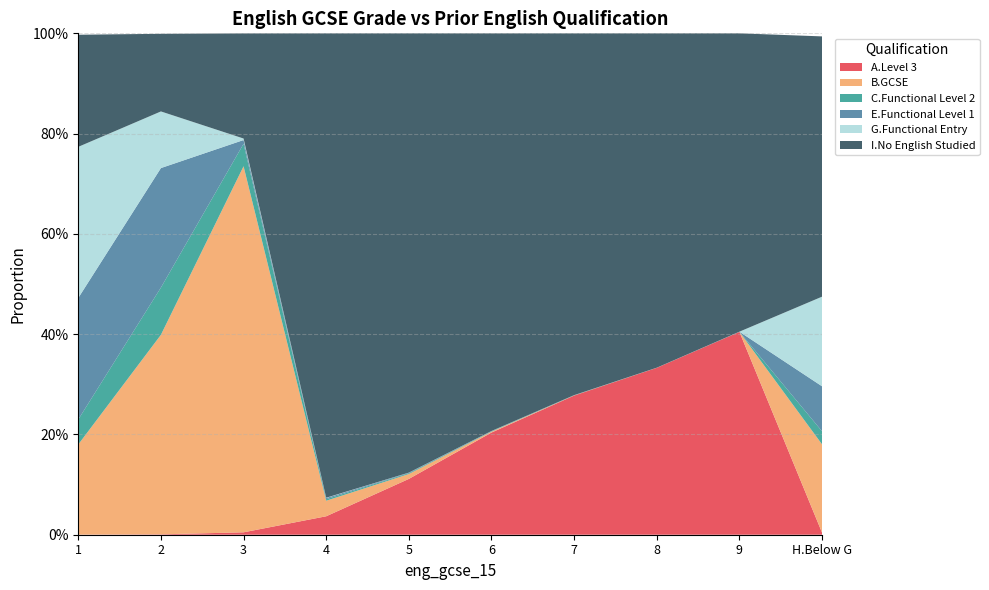

Reading left to right, what are all the values shown in this chart?

A.Level 3: 1=0.0	2=0.0	3=0.0	4=0.0	5=0.1	6=0.2	7=0.3	8=0.3	9=0.4	H.Below G=0.0
B.GCSE: 1=0.2	2=0.4	3=0.7	4=0.0	5=0.0	6=0.0	7=0.0	8=0.0	9=0.0	H.Below G=0.2
C.Functional Level 2: 1=0.0	2=0.1	3=0.0	4=0.0	5=0.0	6=0.0	7=0.0	8=0.0	9=0.0	H.Below G=0.0
E.Functional Level 1: 1=0.2	2=0.2	3=0.0	4=0.0	5=0.0	6=0.0	7=0.0	8=0.0	9=0.0	H.Below G=0.1
G.Functional Entry: 1=0.3	2=0.1	3=0.0	4=0.0	5=0.0	6=0.0	7=0.0	8=0.0	9=0.0	H.Below G=0.2
I.No English Studied: 1=0.2	2=0.2	3=0.2	4=0.9	5=0.9	6=0.8	7=0.7	8=0.7	9=0.6	H.Below G=0.5